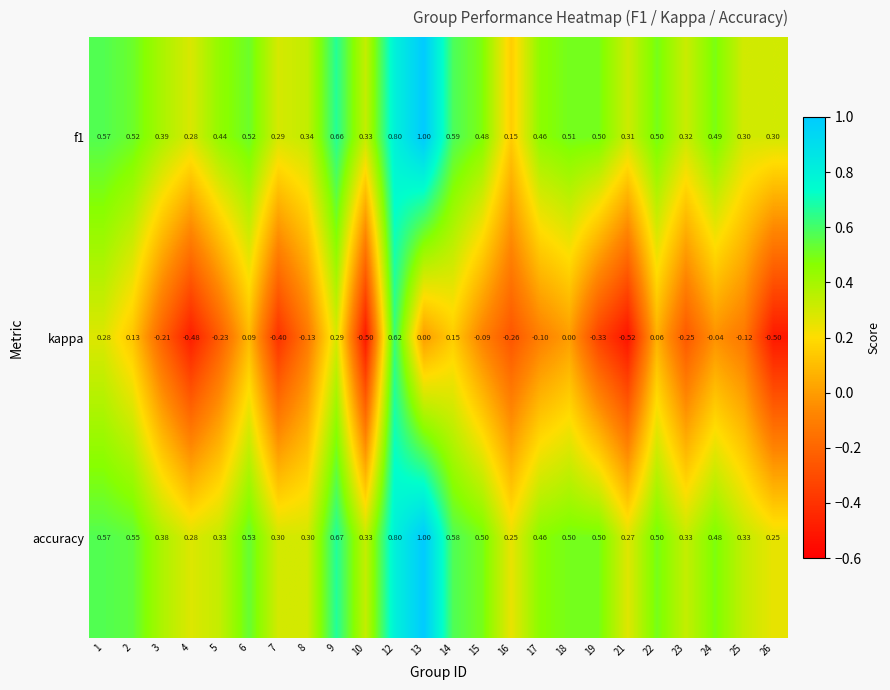

Which series has the largest range (max minus min)?

kappa